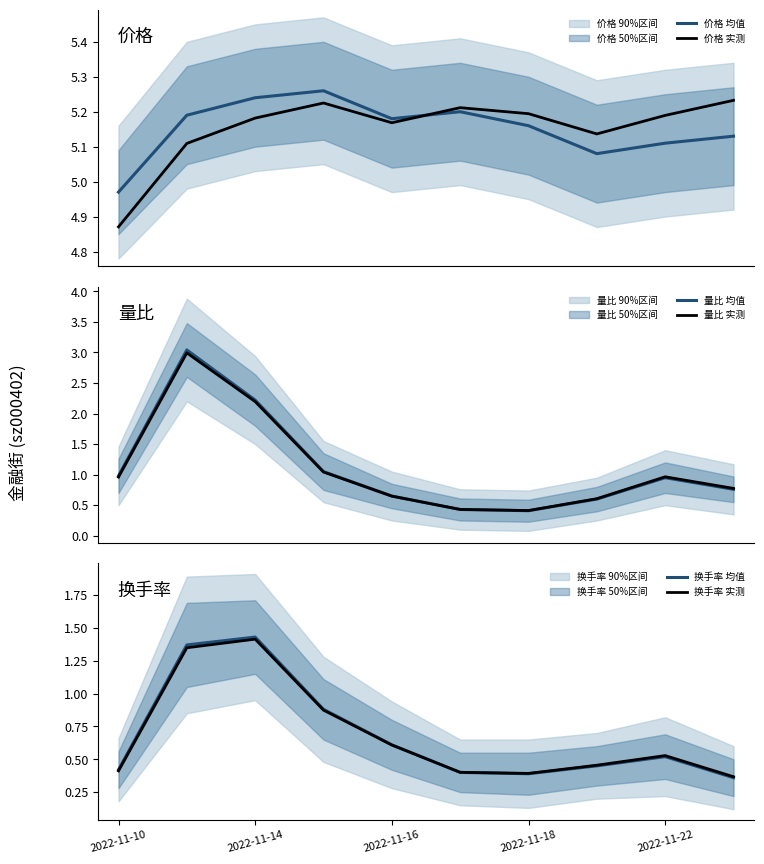

What is the difference between the second highest and minimum values in the 价格 均值 series?

0.3